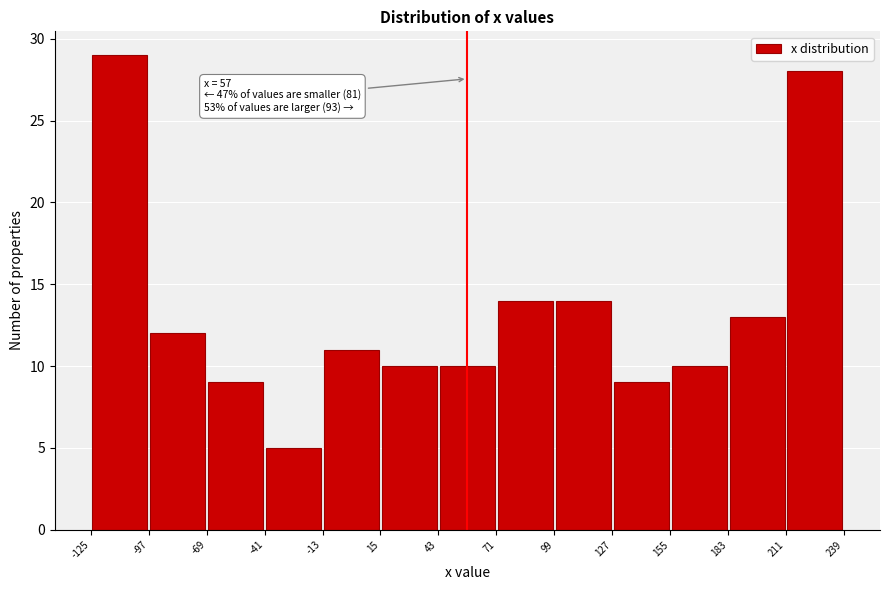

Over which range of the x-axis is the bar tallest?

-125 to -97